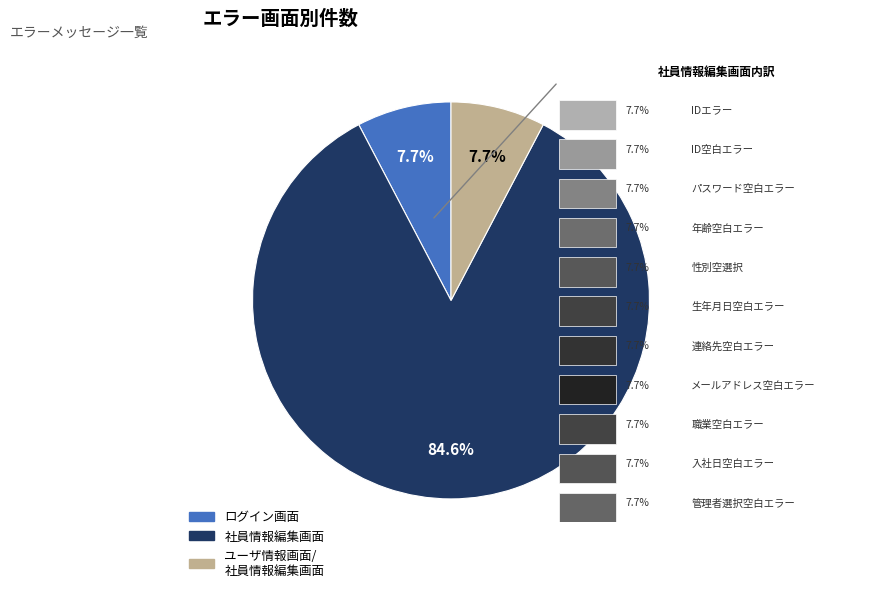

Does any single category account for the majority?

Yes